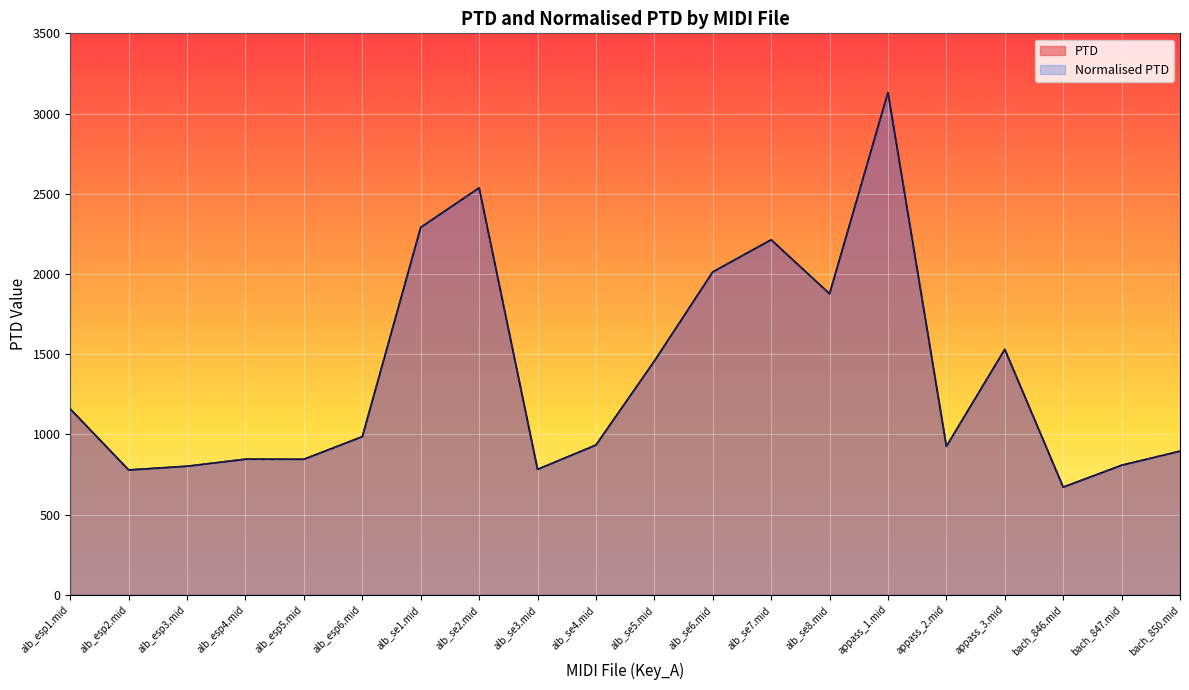

What is the difference between the maximum and second lowest values in the Normalised PTD series?

2353.5